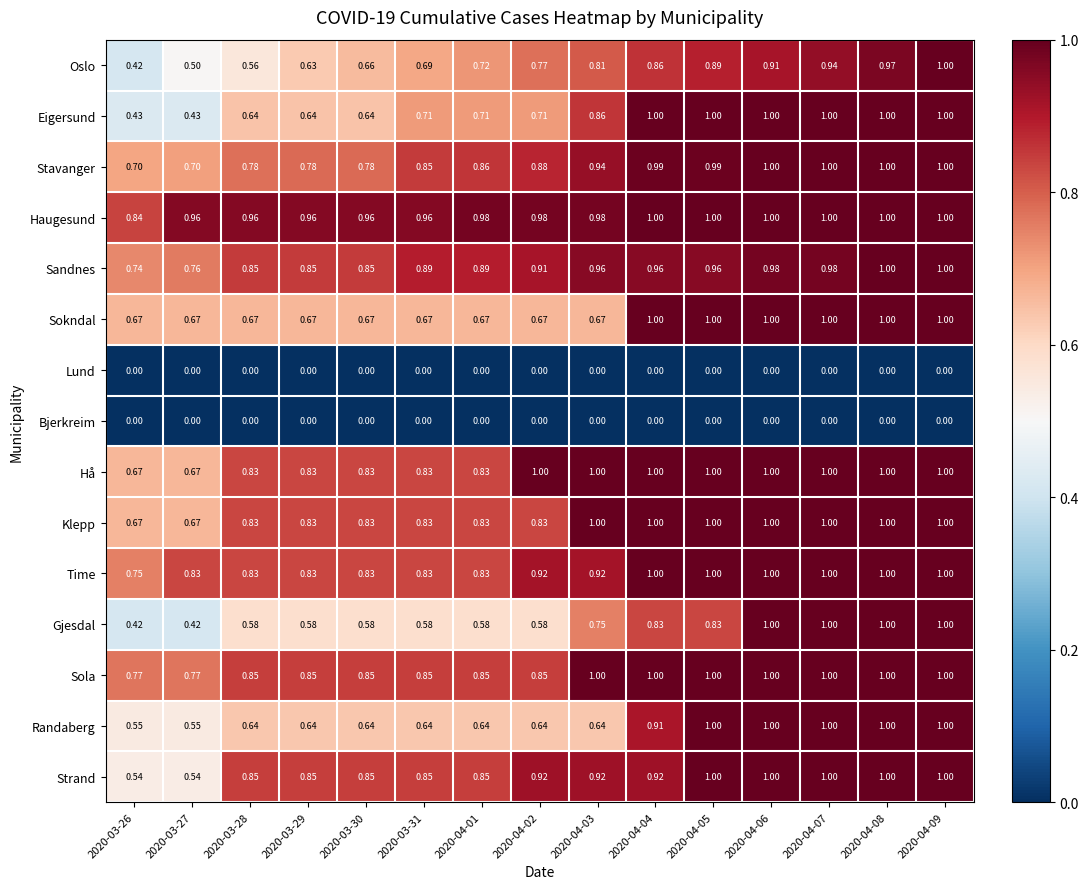

Between 2020-03-26 and 2020-04-02, which series saw the biggest shift?

Strand